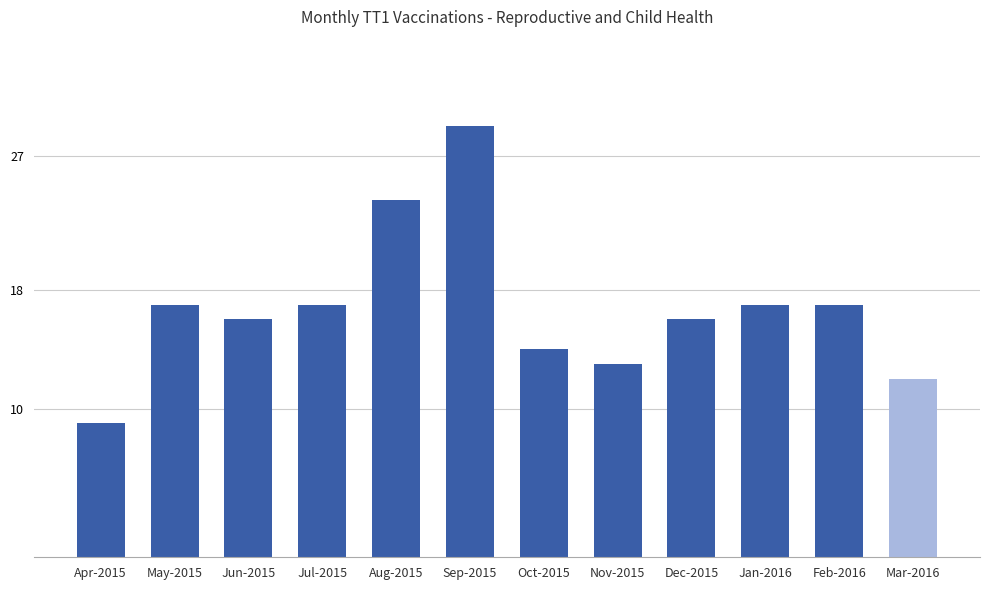

What is the label of the 4th bar from the left?

Jul-2015